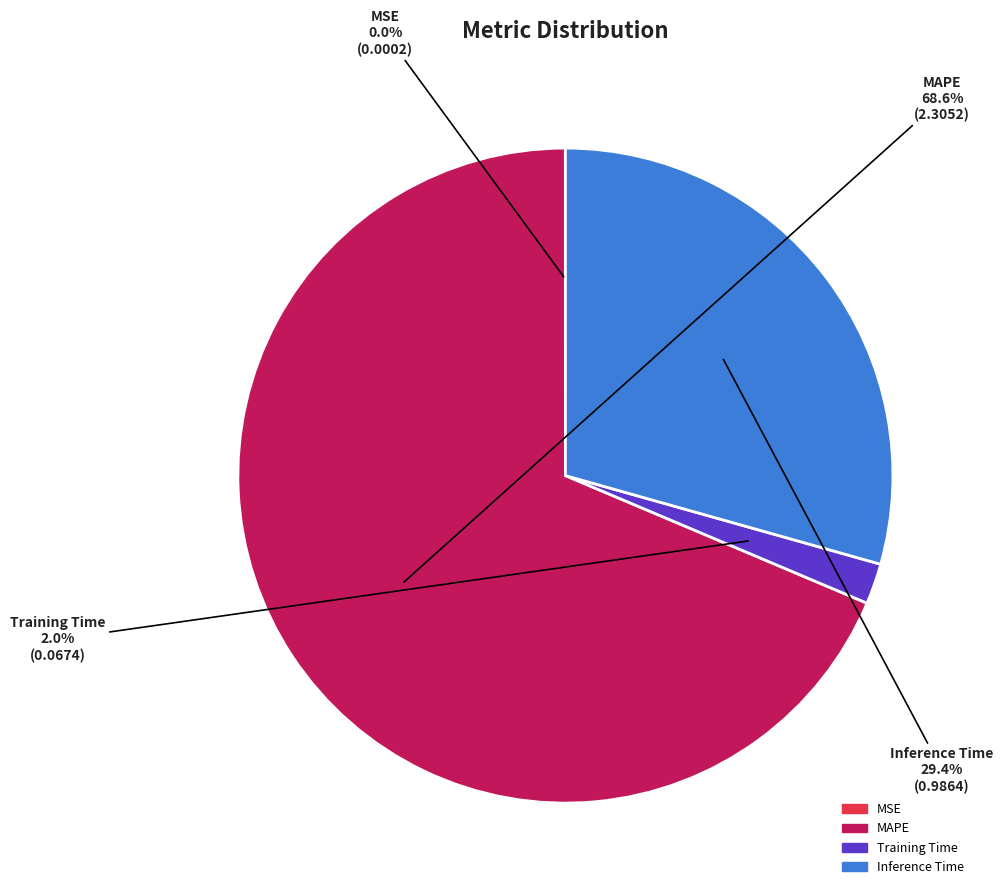

Between Inference Time and Training Time, which is larger?

Inference Time